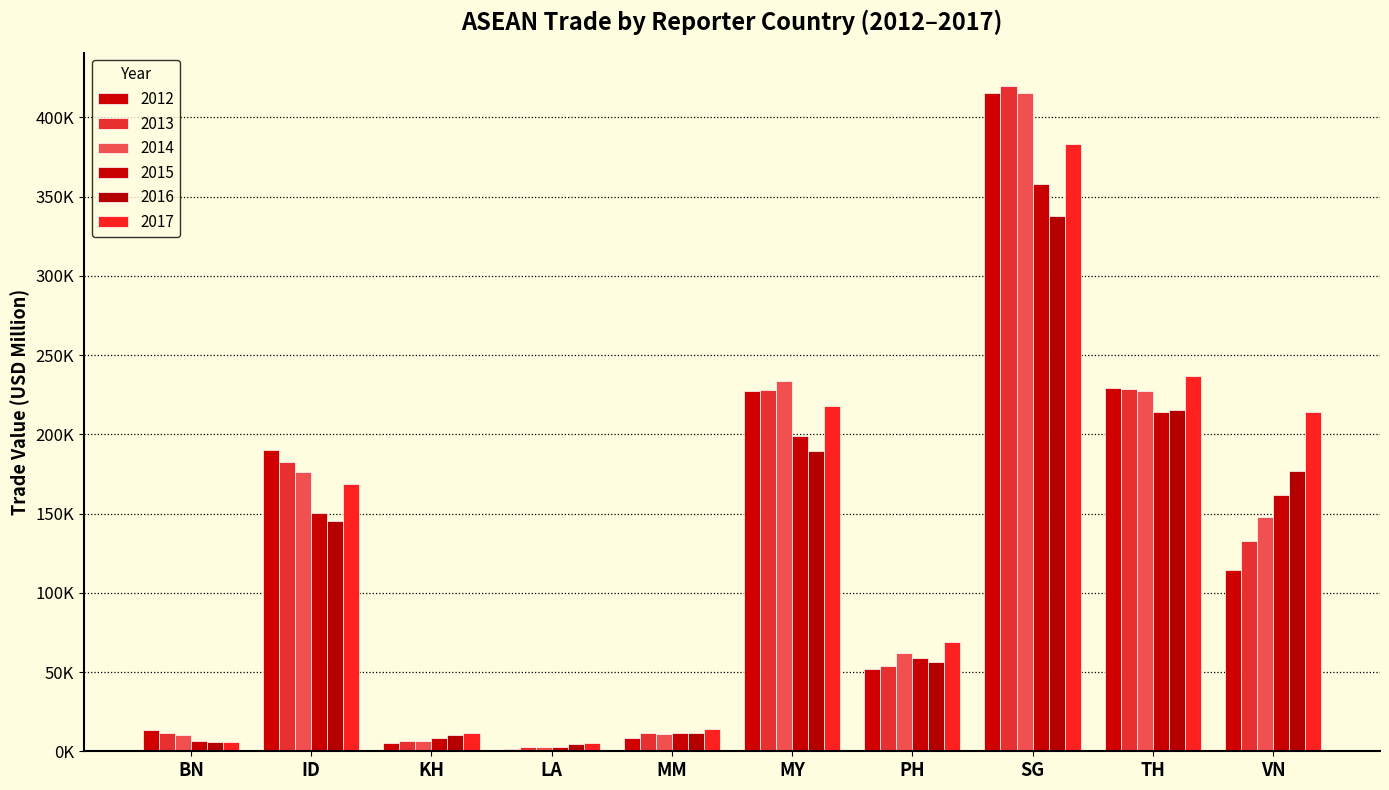

Which series has the widest spread of values?

2013